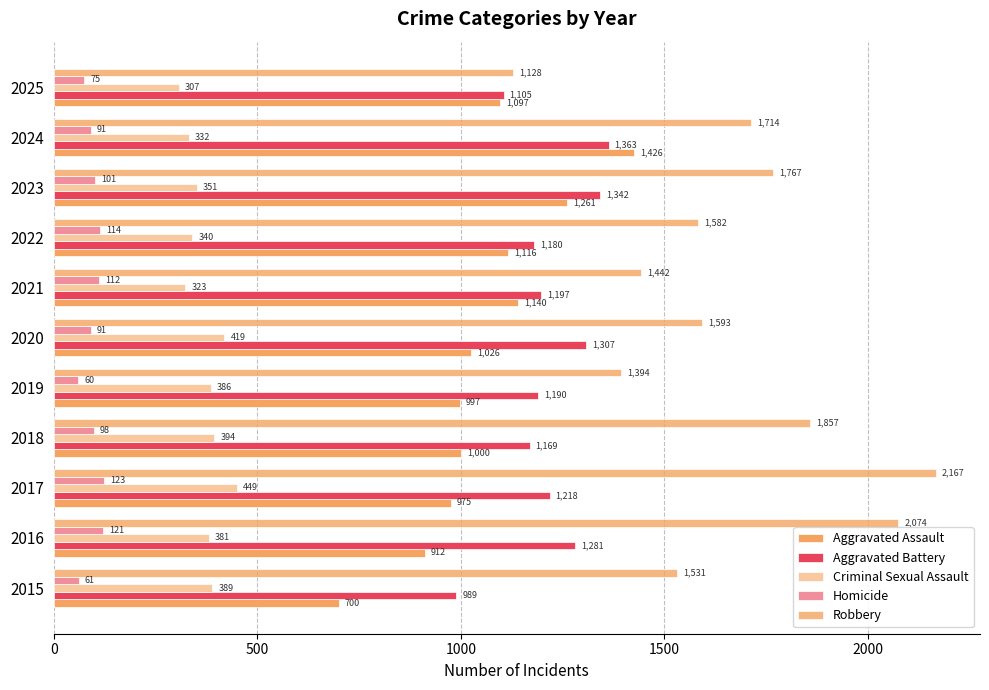

List the series in order of their peak value, highest first.

Robbery, Aggravated Assault, Aggravated Battery, Criminal Sexual Assault, Homicide